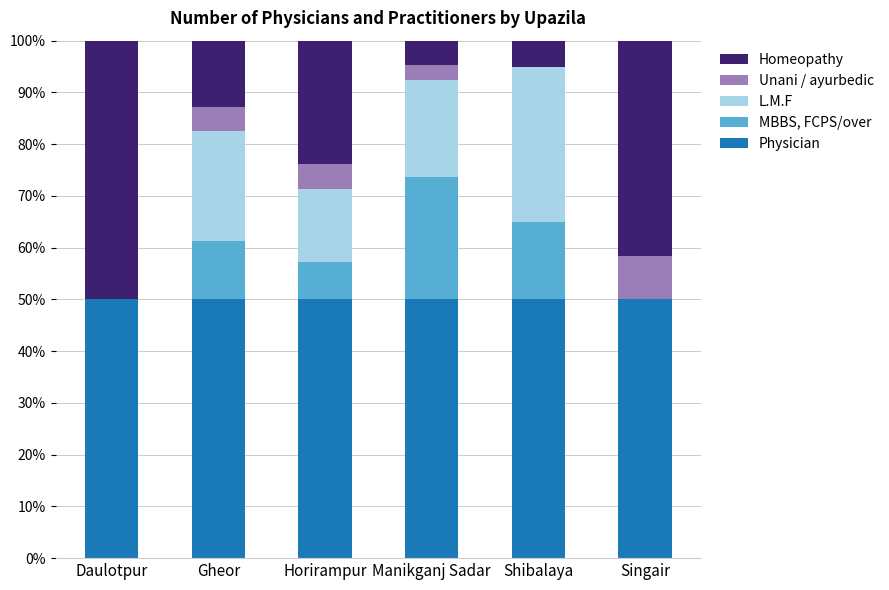

The Physician series shows 50.0 at Gheor. True or false?

True